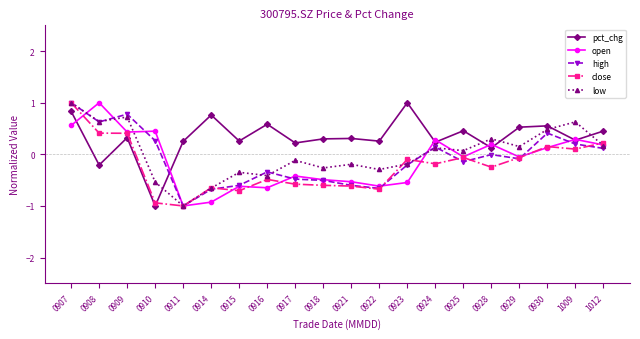

What is the maximum value for close?

1.0